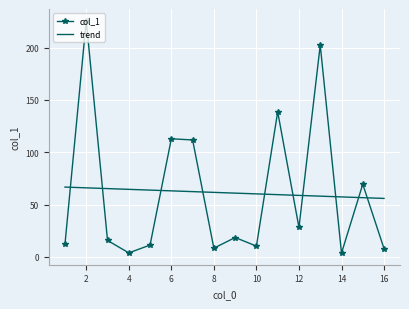

Which series has the widest spread of values?

col_1